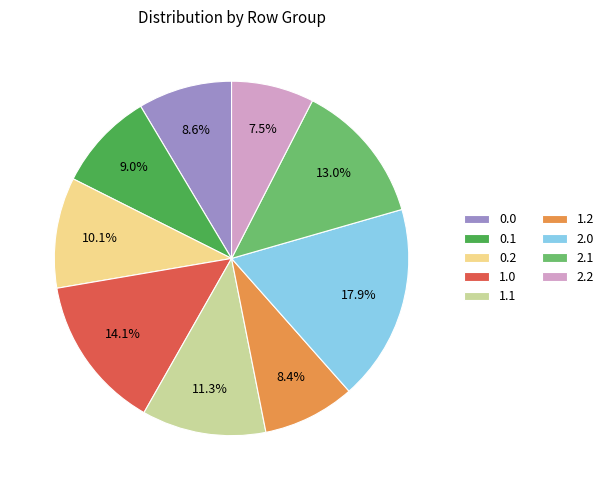

Is it true that 1.1 is 11% of the pie?

True